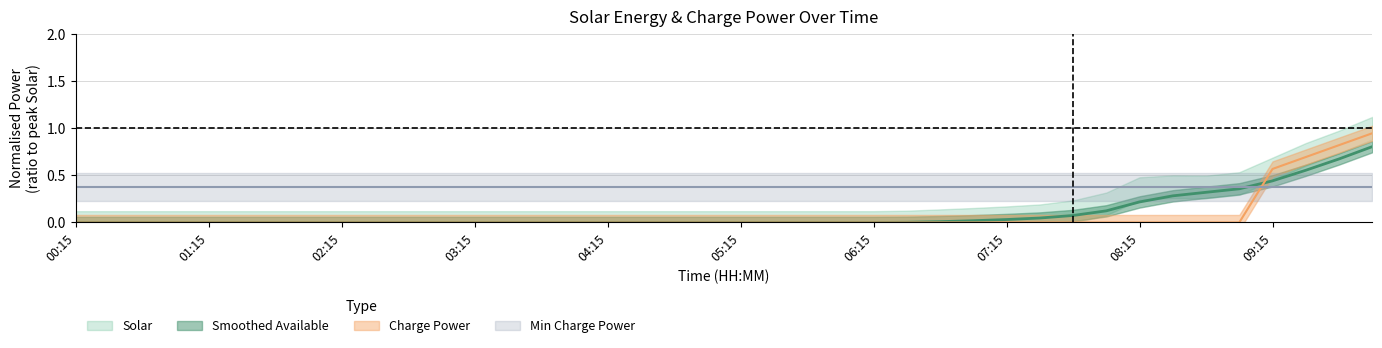

Is it true that Solar equals 0.4 at 09:00?

True